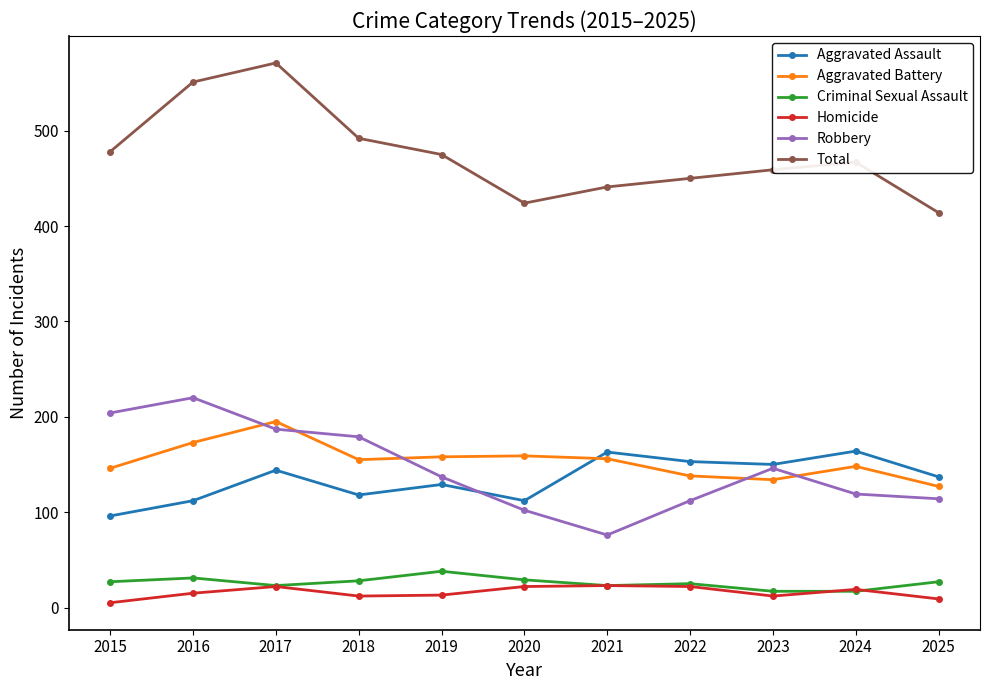

How many values in the Total series are below 467?

5